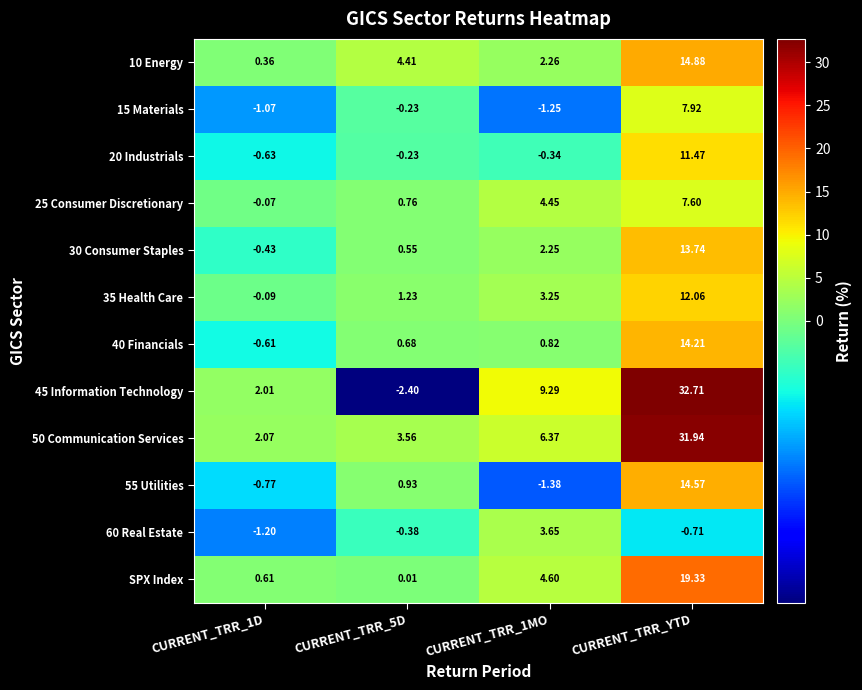

How many data points in 60 Real Estate are less than 0?

3